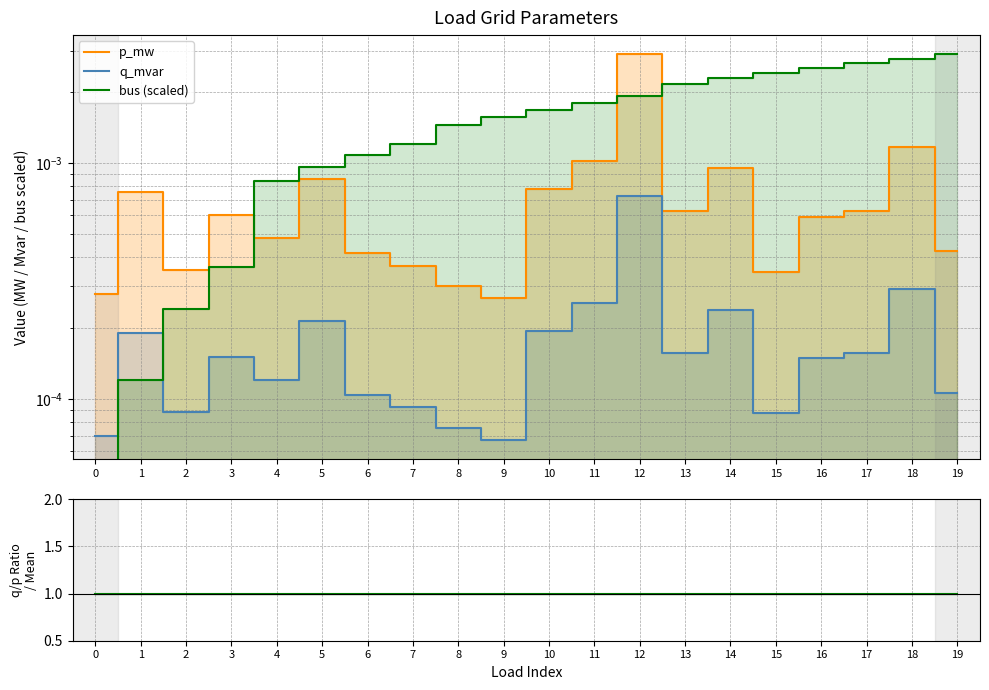

How many lines are shown in the chart?

4